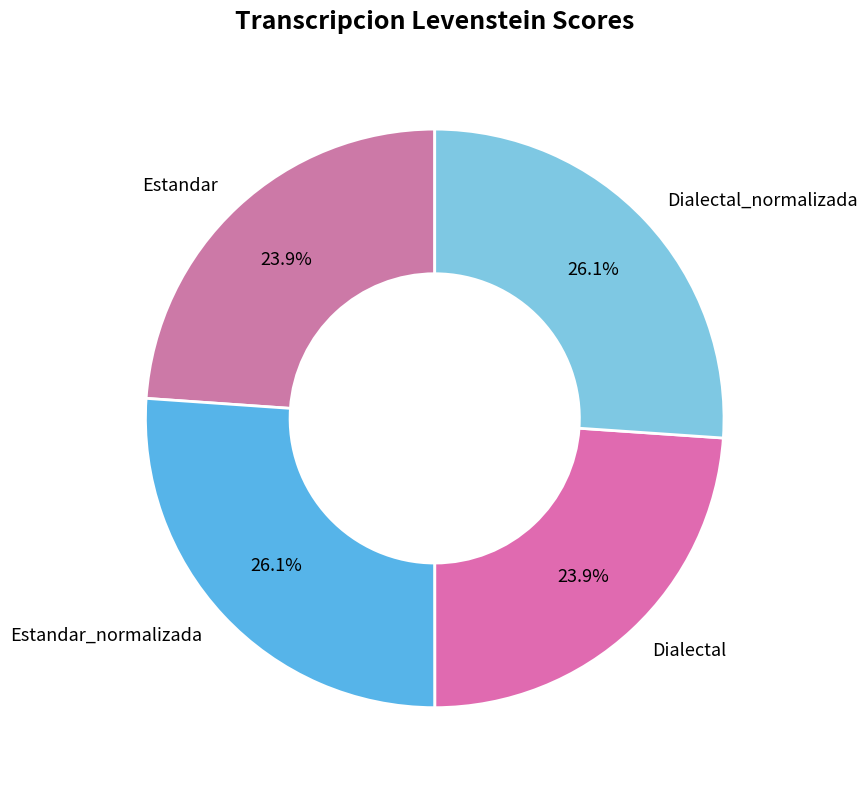

Between Estandar and Estandar_normalizada, which is larger?

Estandar_normalizada